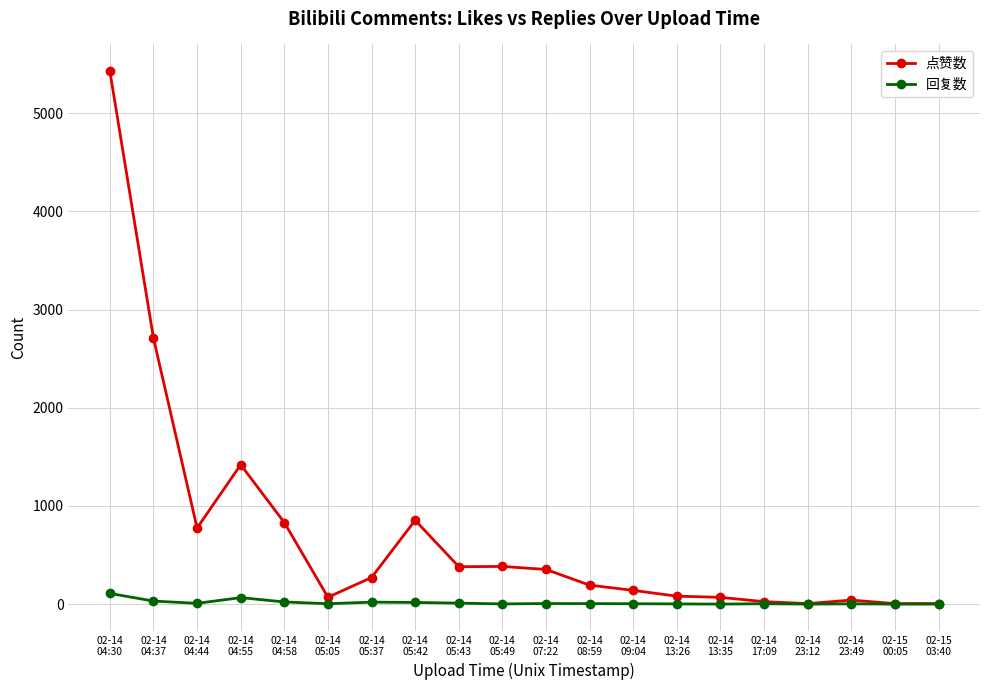

Which series has the largest range (max minus min)?

点赞数